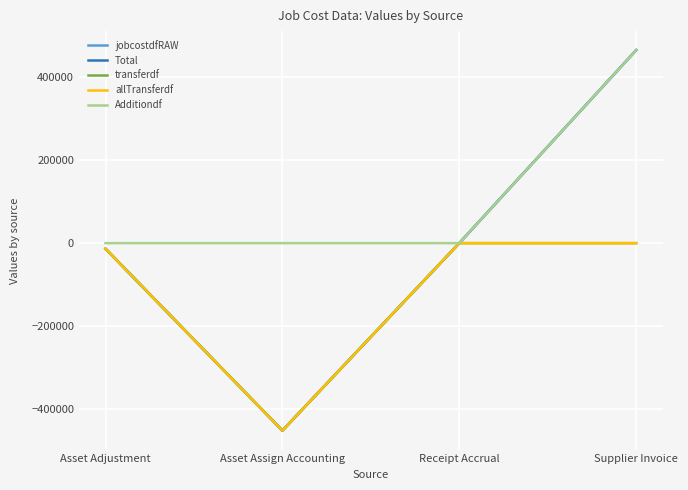

What is the difference between the maximum and minimum values in the transferdf series?

450982.5